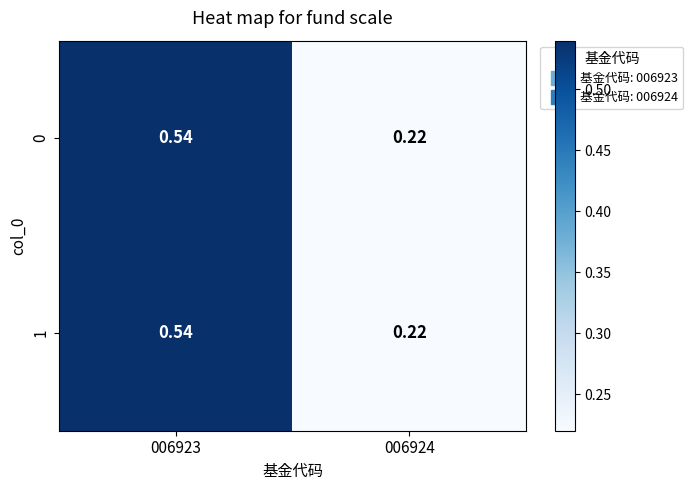

Reading left to right, list all the values displayed in this chart.

0: 006923=0.5	006924=0.2
1: 006923=0.5	006924=0.2